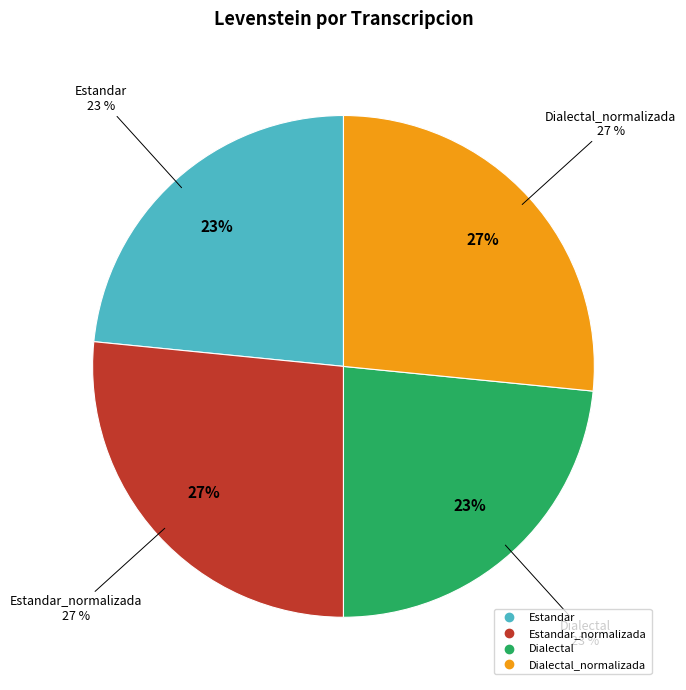

What is the ratio of the value at Estandar_normalizada to the value at Dialectal?

1.1